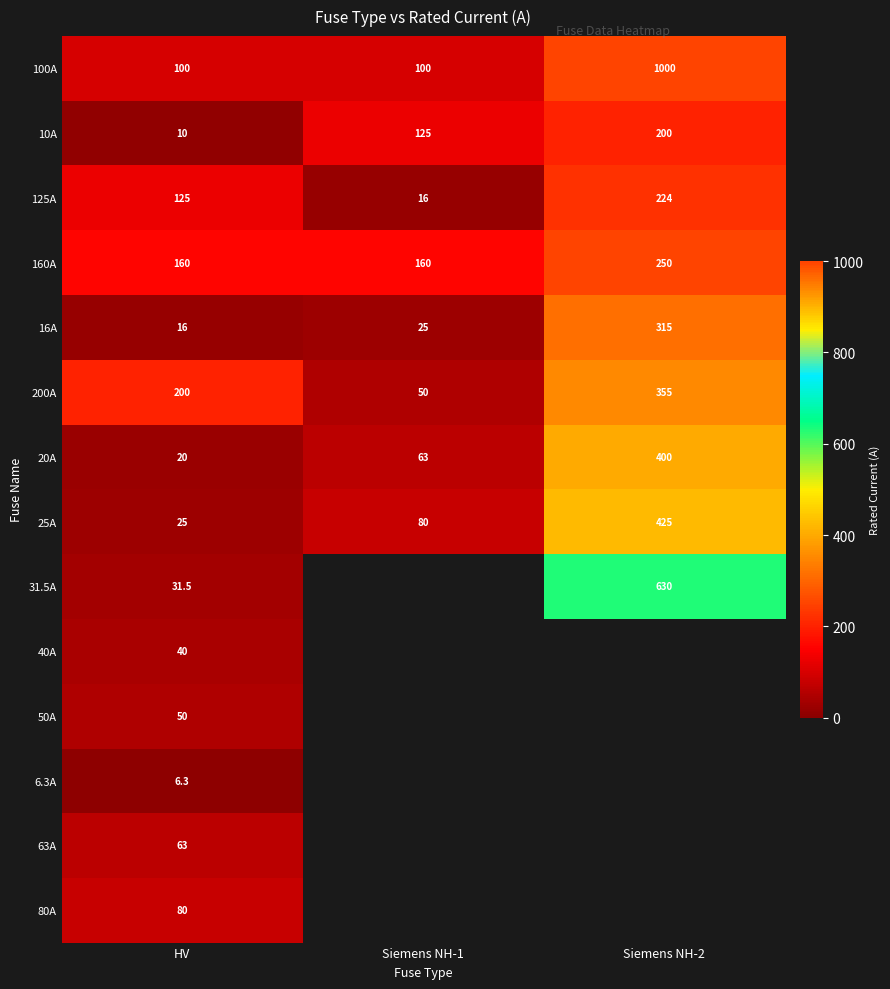

At which label is 25A closest to 225?

Siemens NH-1